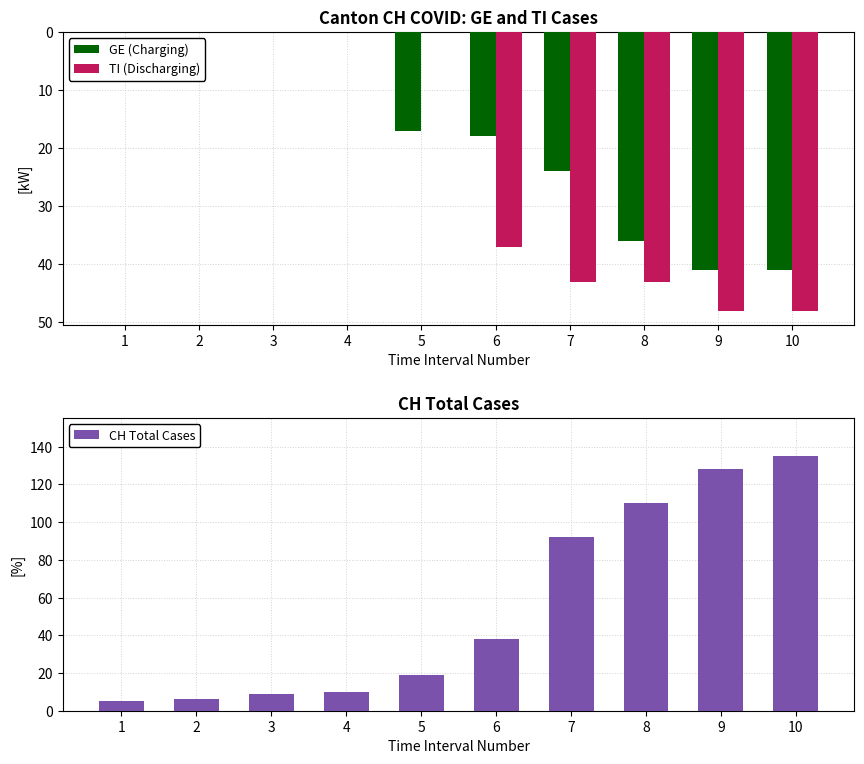

How many categories are shown in the chart?

10